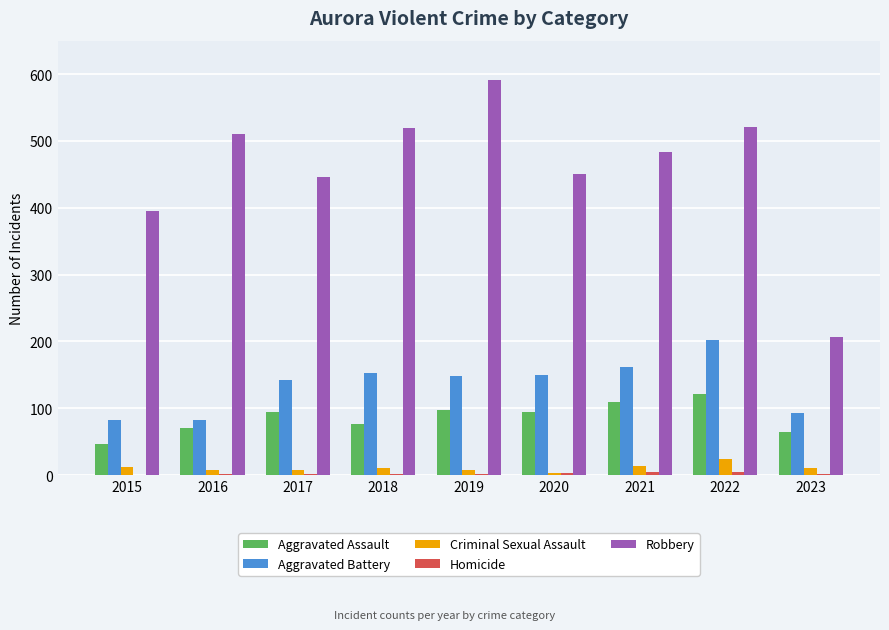

The value of Robbery at 2015 is 395. True or false?

True